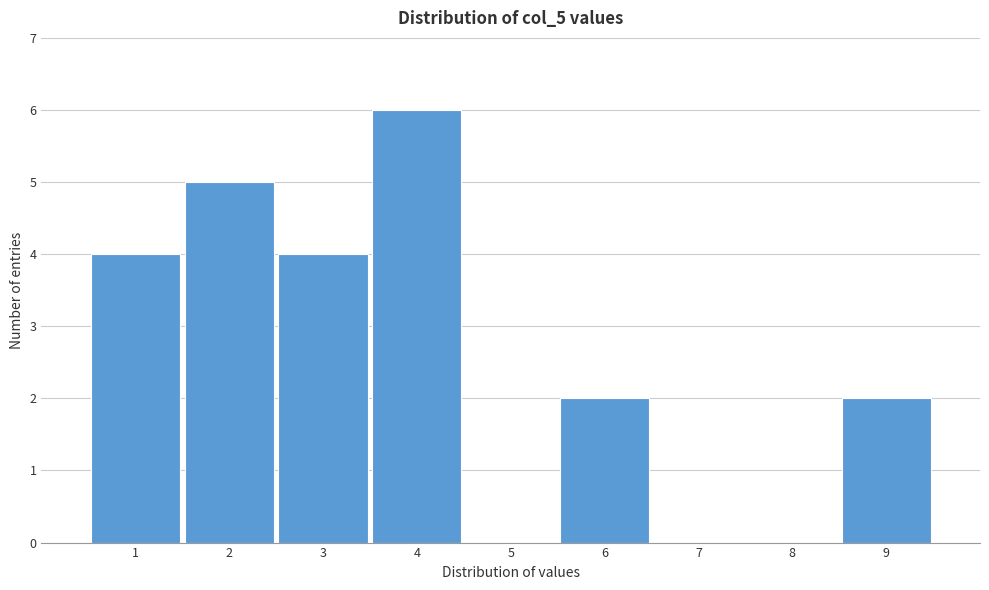

What is the height of the bar covering 3.5 to 4.5 on the x-axis? The values are not printed on the chart, so give them approximately, as read against the axis.

6